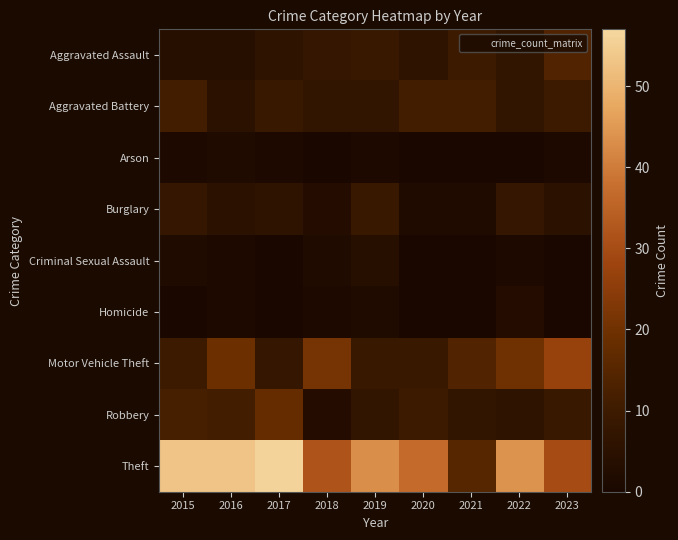

What is the spread (max minus min) of values at 2023?

30